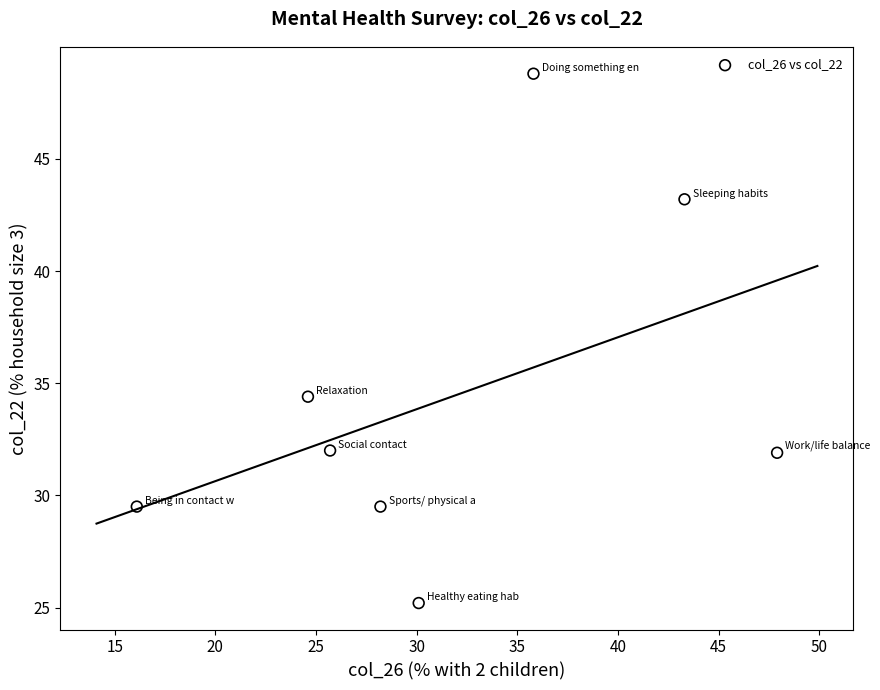

What is the range of X values (max minus min)?

31.8